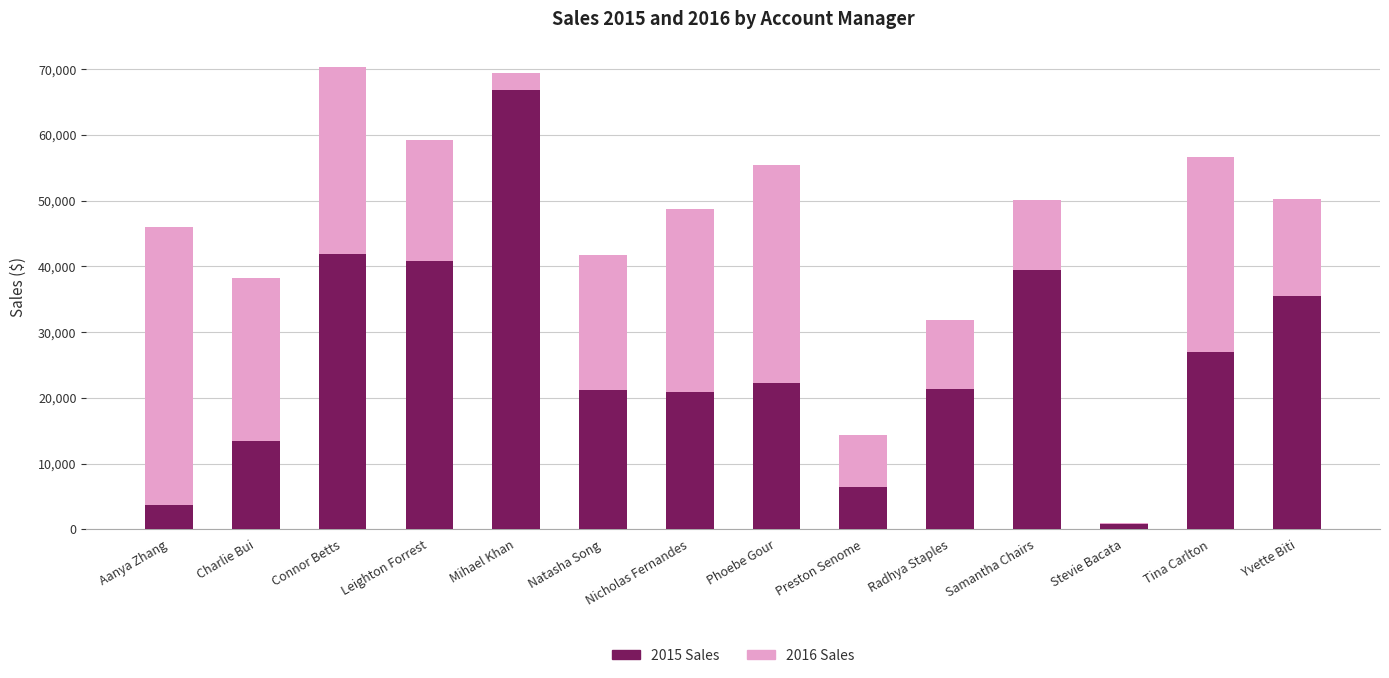

How many categories are shown in the chart?

14